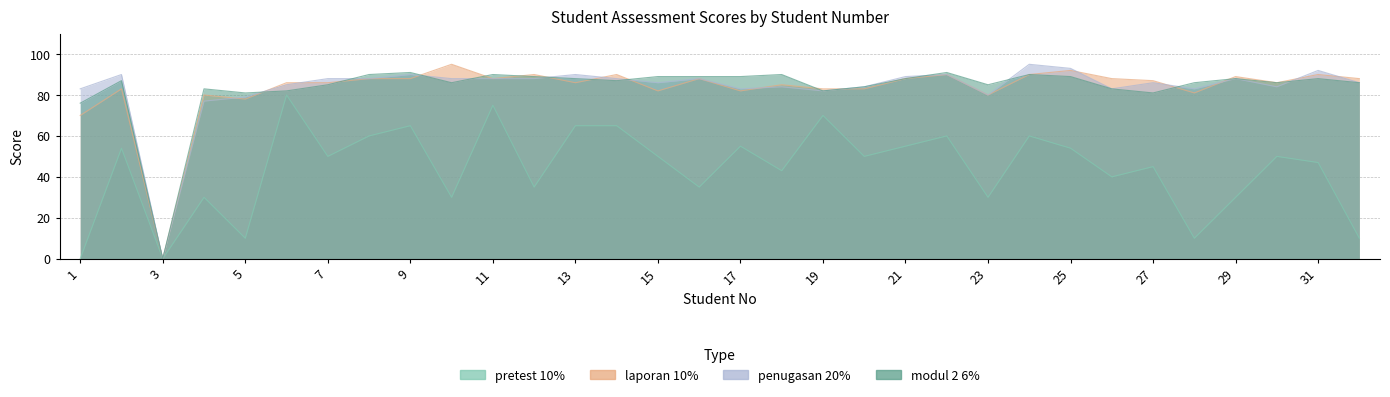

Which label corresponds to the smallest value in the chart?

1